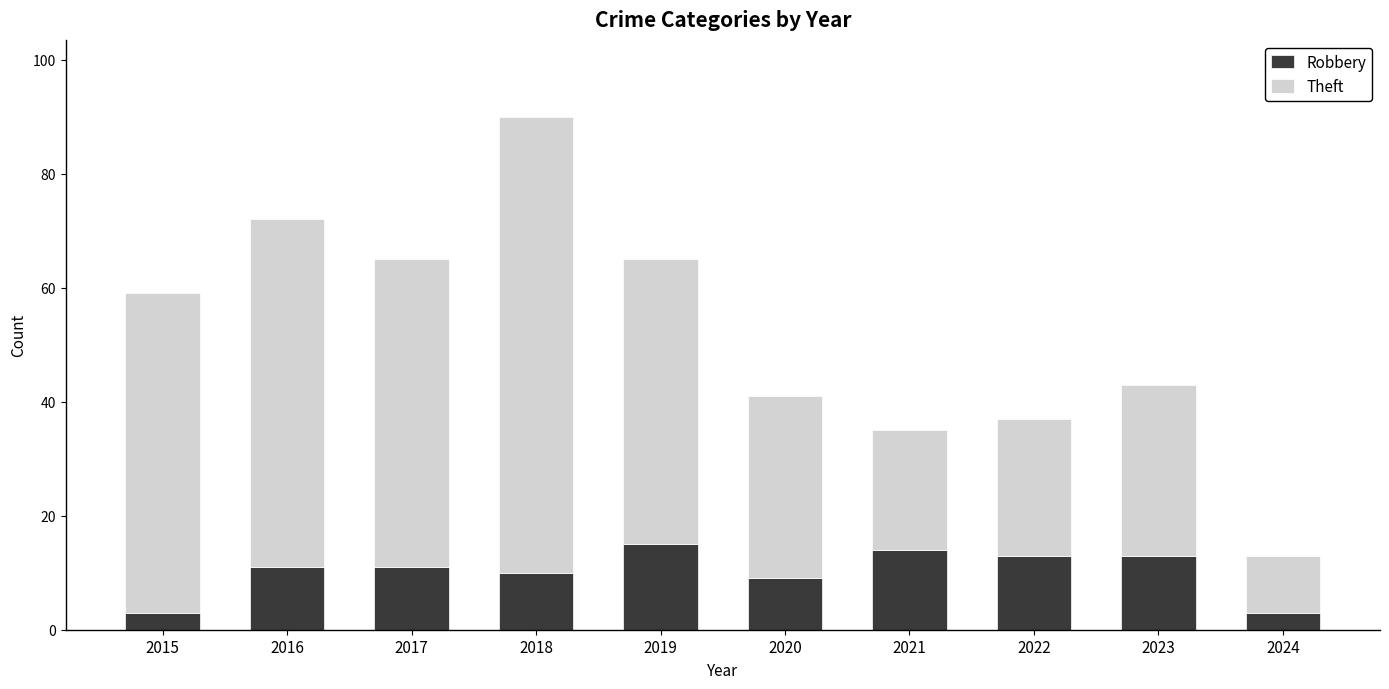

What is the value of the Robbery bar at the 8th from the left?

13